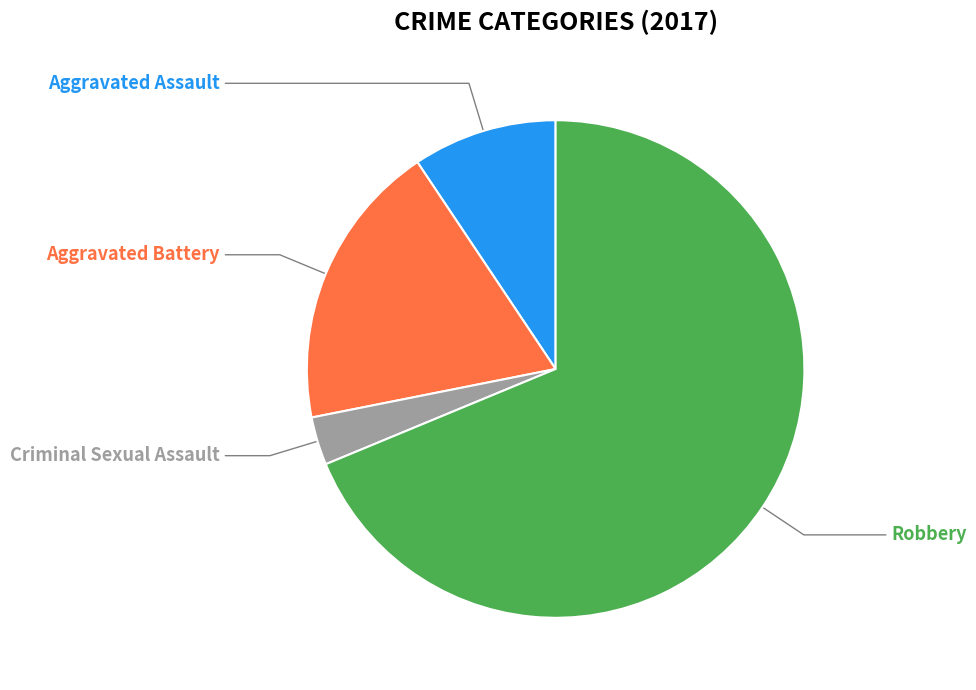

Is there any slice that represents more than half of the pie?

Yes